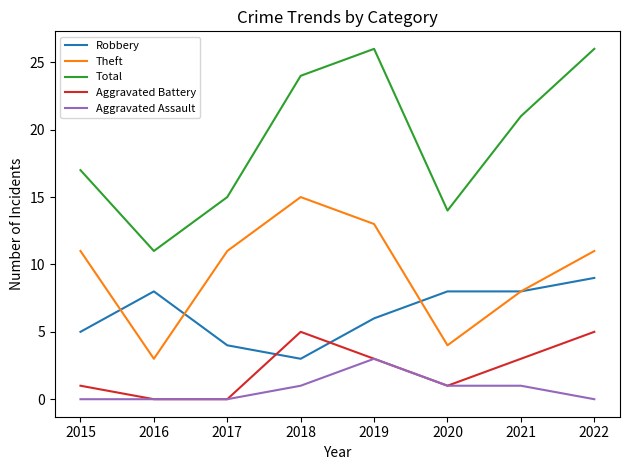

How many distinct data groups are displayed?

5